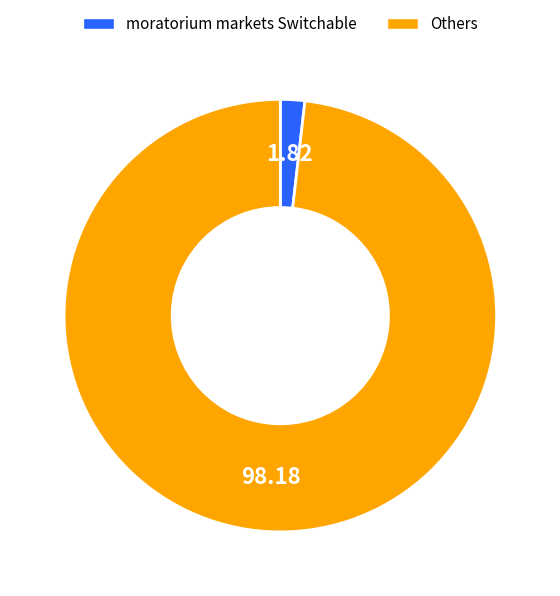

Rank the categories by value from highest to lowest.

Others, moratorium markets Switchable